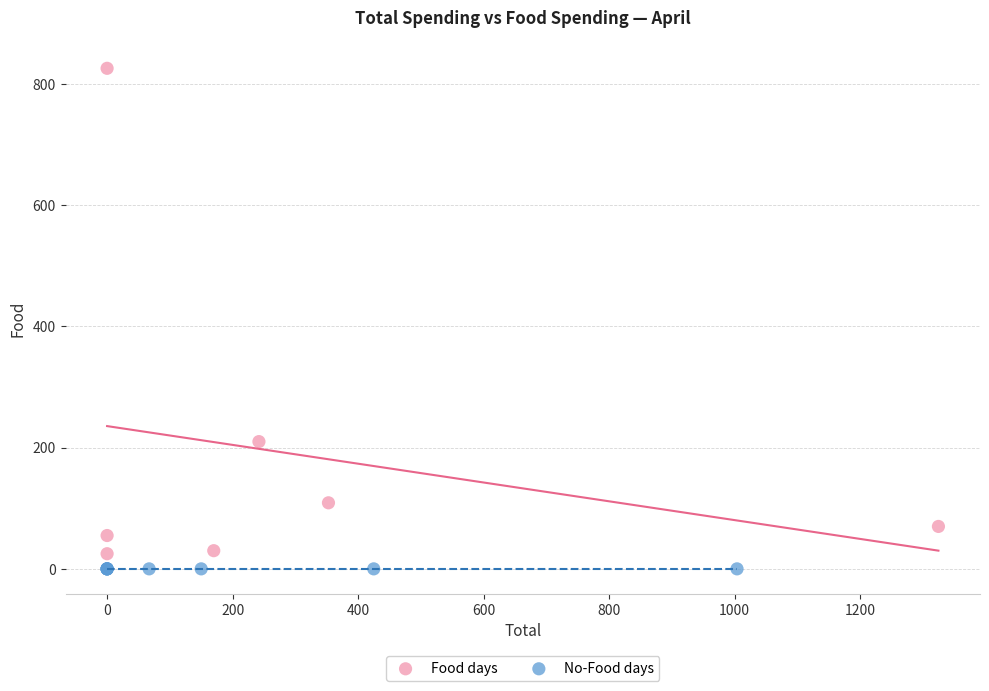

Which series contains the highest Y value?

Food days